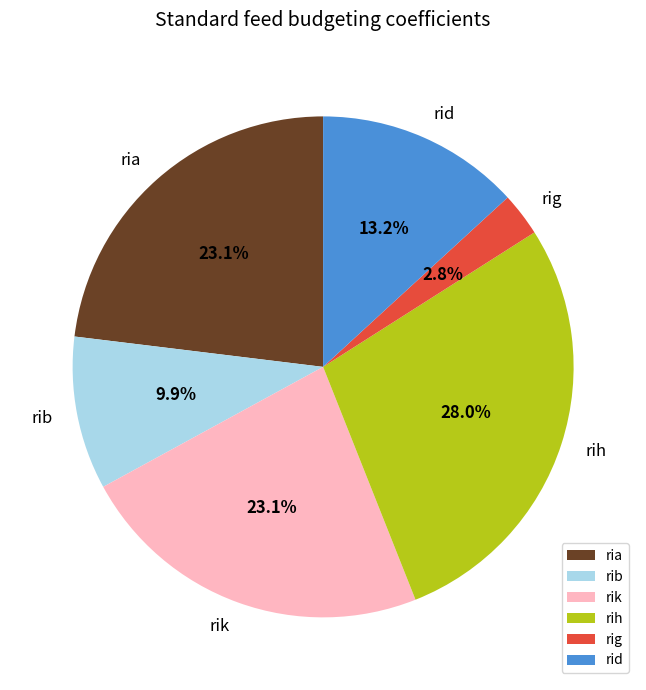

To the nearest percent, what is the difference between the largest and smallest slice percentages?

25%